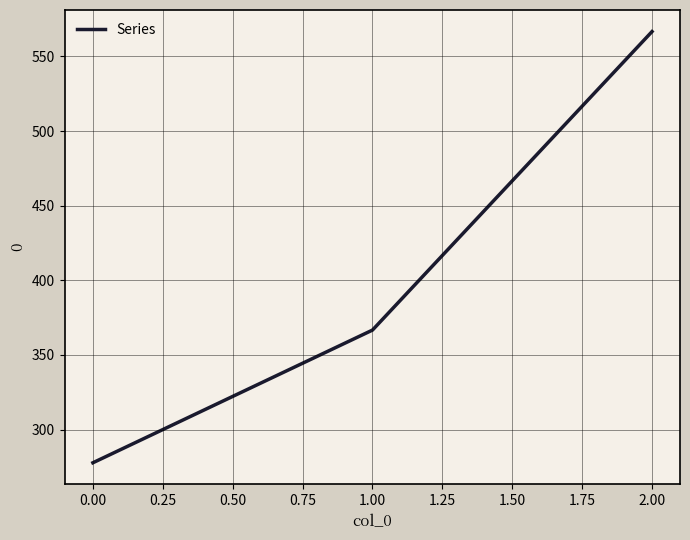

The chart shows a value of 551.7 at 0.00. True or false?

False